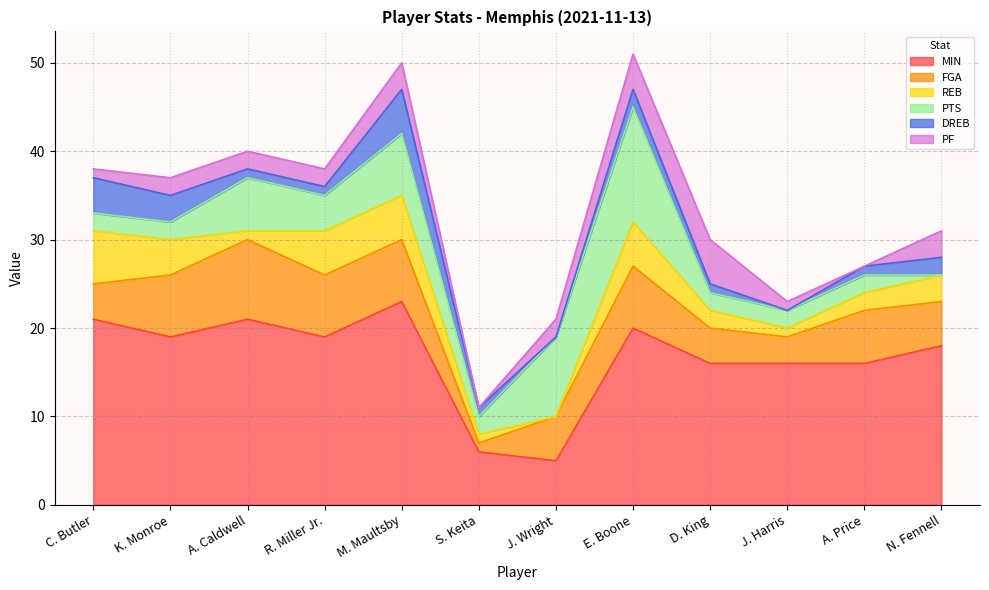

What are all the series names shown in the legend?

MIN, FGA, REB, PTS, DREB, PF